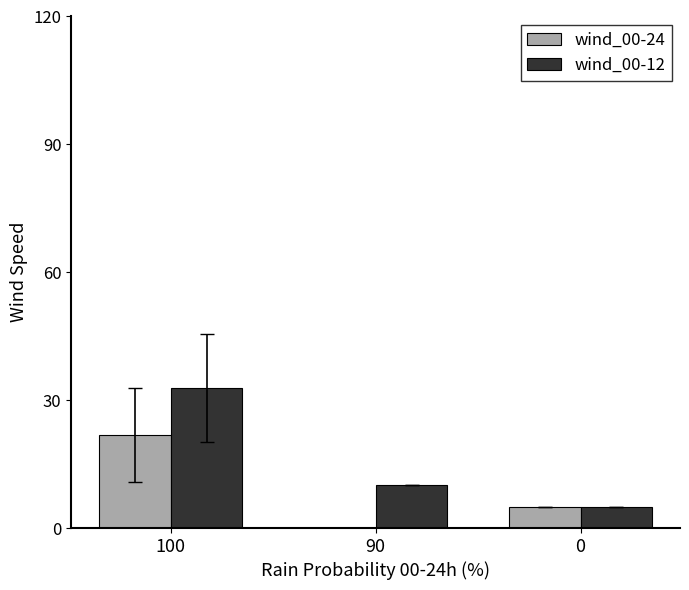

What are all the series names shown in the legend?

wind_00-24, wind_00-12